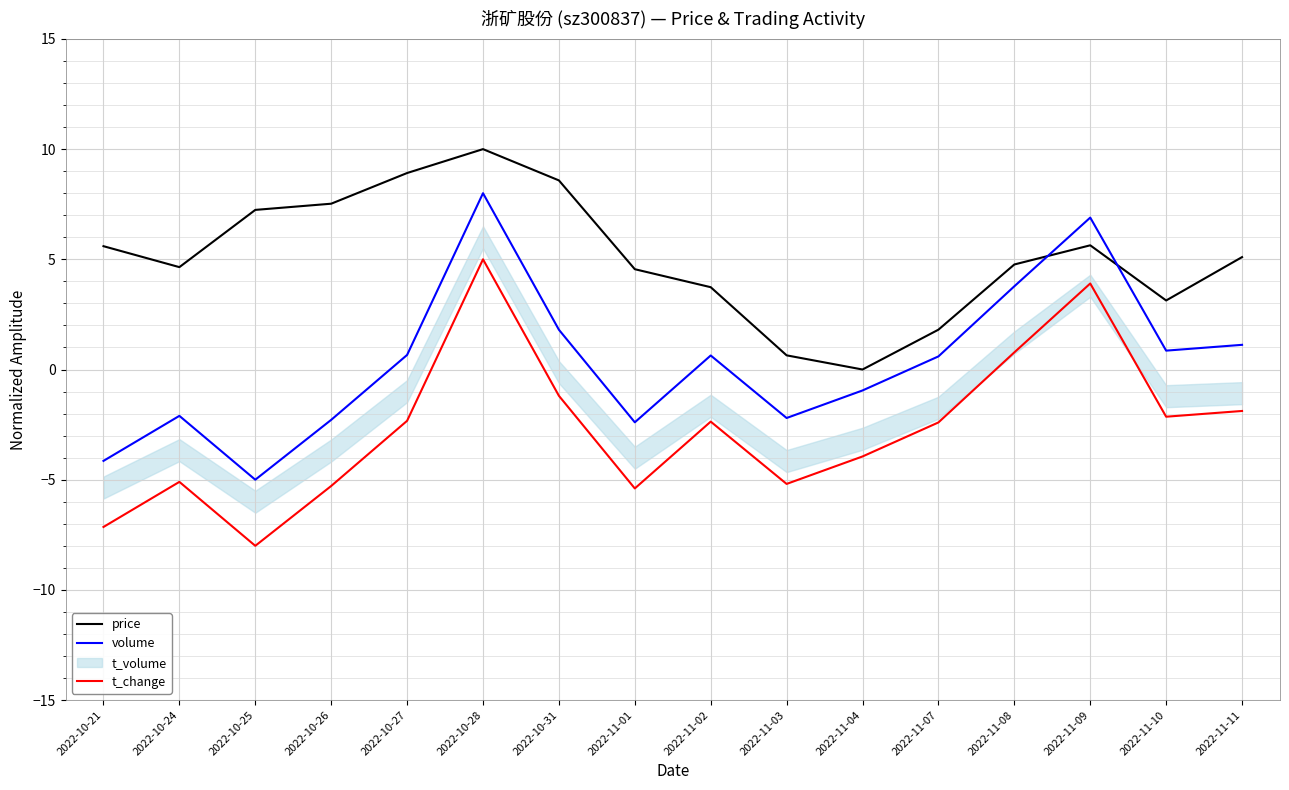

Where do price and volume first cross each other?

2022-11-08 and 2022-11-09